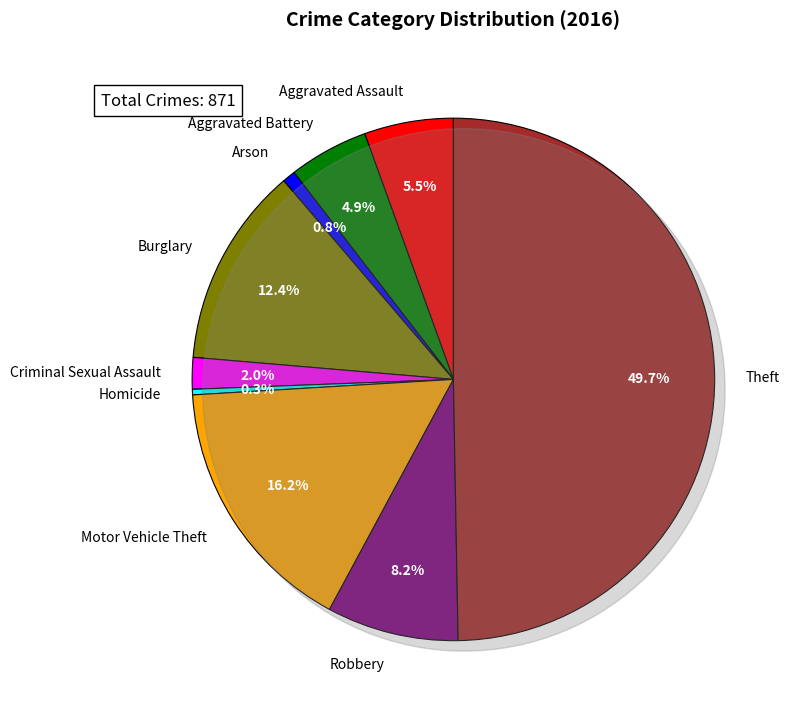

What is the ratio of the value at Burglary to the value at Motor Vehicle Theft?

0.8